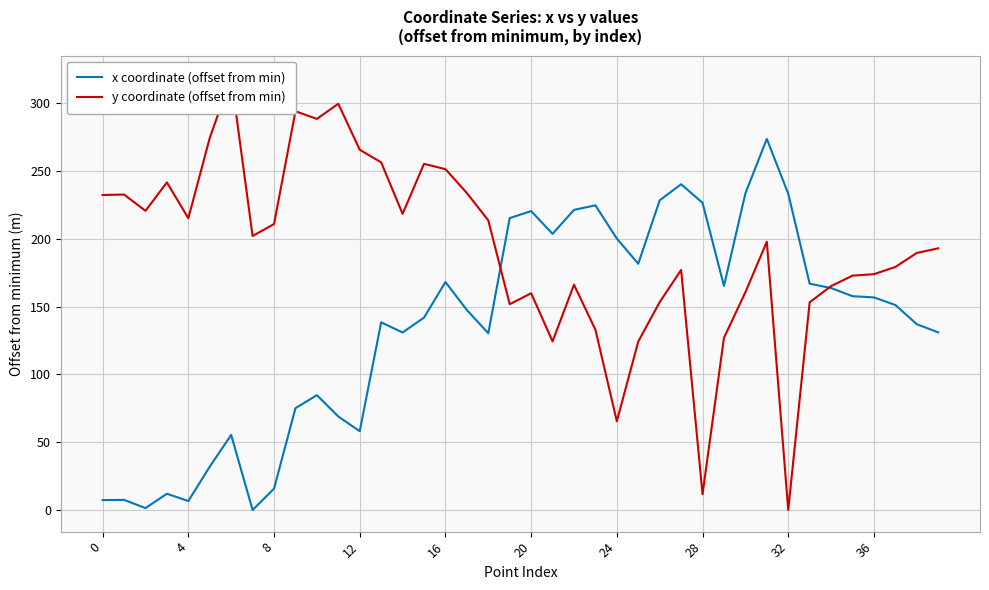

Which category has the highest value in the x coordinate (offset from min) series?

31